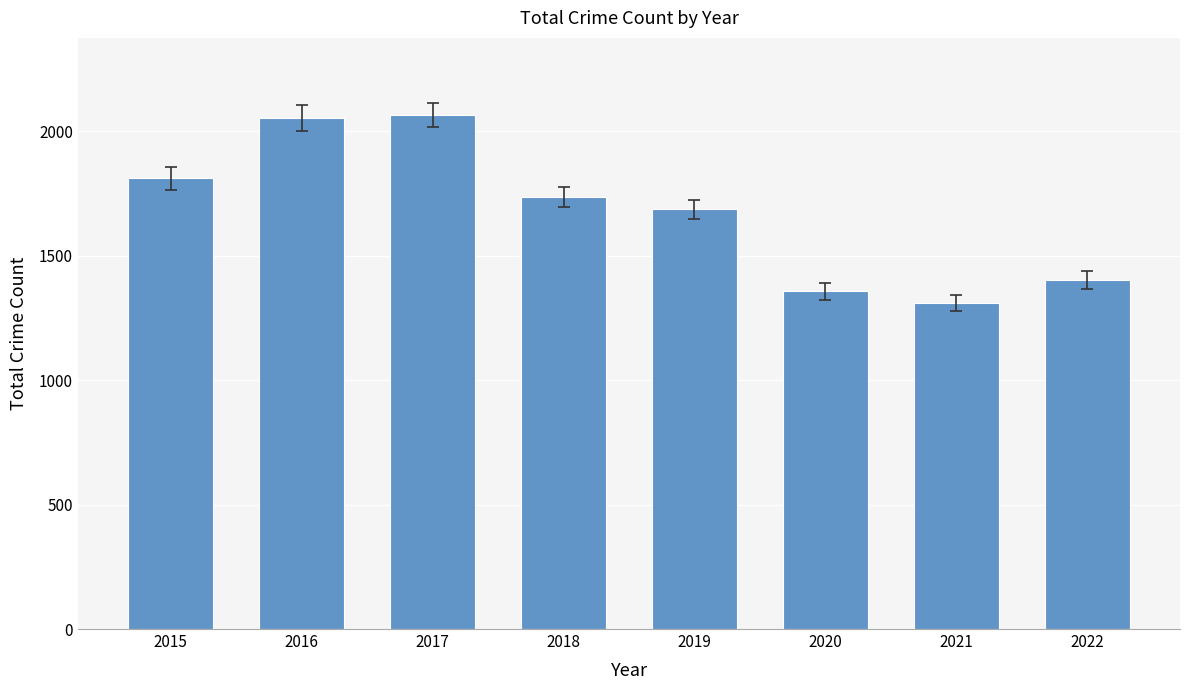

How many bars are there in total?

8